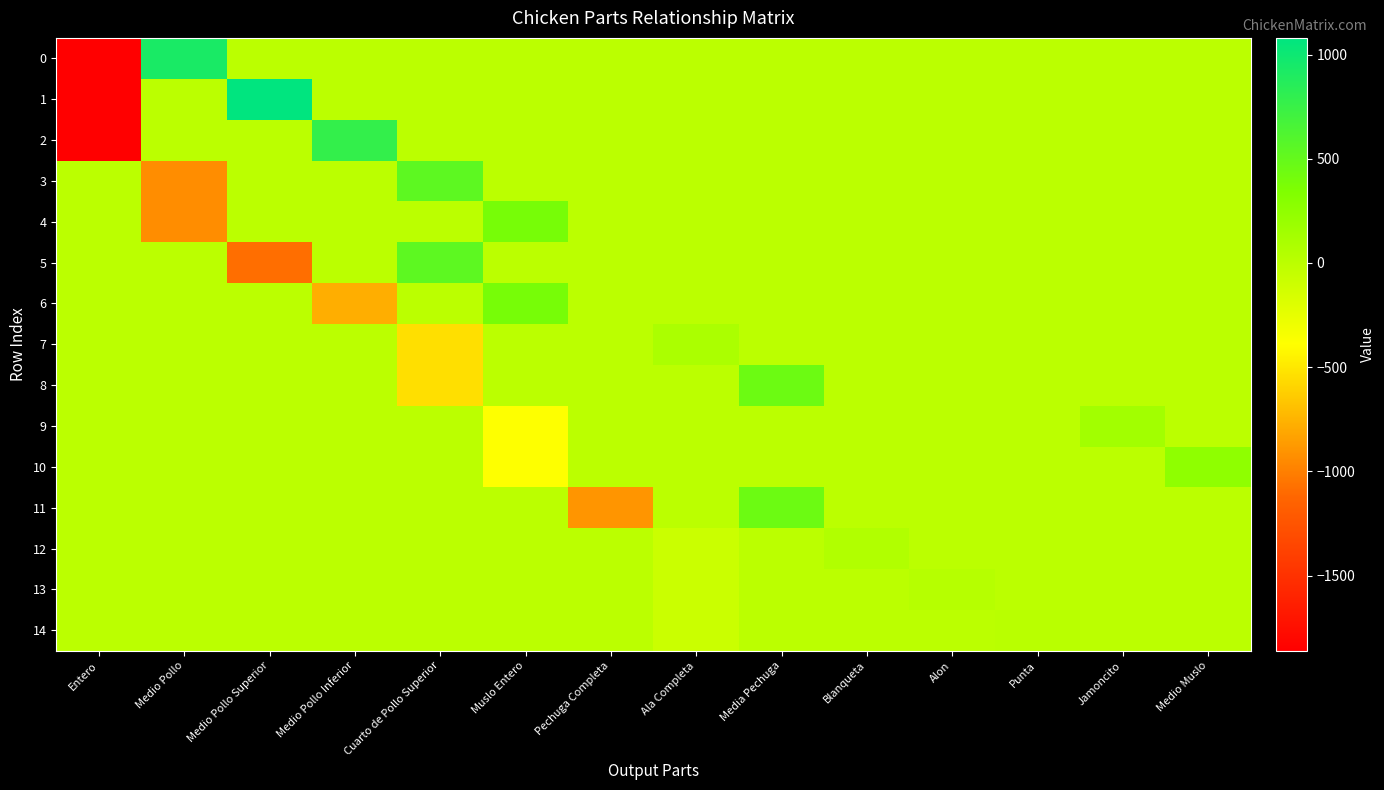

Reading left to right, what are all the values shown in this chart?

0: Entero=-1860	Medio Pollo=930	Medio Pollo Superior=0	Medio Pollo Inferior=0	Cuarto de Pollo Superior=0	Muslo Entero=0	Pechuga Completa=0	Ala Completa=0	Media Pechuga=0	Blanqueta=0	Alon=0	Punta=0	Jamoncito=0	Medio Muslo=0
1: Entero=-1860	Medio Pollo=0	Medio Pollo Superior=1080	Medio Pollo Inferior=0	Cuarto de Pollo Superior=0	Muslo Entero=0	Pechuga Completa=0	Ala Completa=0	Media Pechuga=0	Blanqueta=0	Alon=0	Punta=0	Jamoncito=0	Medio Muslo=0
2: Entero=-1860	Medio Pollo=0	Medio Pollo Superior=0	Medio Pollo Inferior=780	Cuarto de Pollo Superior=0	Muslo Entero=0	Pechuga Completa=0	Ala Completa=0	Media Pechuga=0	Blanqueta=0	Alon=0	Punta=0	Jamoncito=0	Medio Muslo=0
3: Entero=0	Medio Pollo=-930	Medio Pollo Superior=0	Medio Pollo Inferior=0	Cuarto de Pollo Superior=540	Muslo Entero=0	Pechuga Completa=0	Ala Completa=0	Media Pechuga=0	Blanqueta=0	Alon=0	Punta=0	Jamoncito=0	Medio Muslo=0
4: Entero=0	Medio Pollo=-930	Medio Pollo Superior=0	Medio Pollo Inferior=0	Cuarto de Pollo Superior=0	Muslo Entero=390	Pechuga Completa=0	Ala Completa=0	Media Pechuga=0	Blanqueta=0	Alon=0	Punta=0	Jamoncito=0	Medio Muslo=0
5: Entero=0	Medio Pollo=0	Medio Pollo Superior=-1080	Medio Pollo Inferior=0	Cuarto de Pollo Superior=540	Muslo Entero=0	Pechuga Completa=0	Ala Completa=0	Media Pechuga=0	Blanqueta=0	Alon=0	Punta=0	Jamoncito=0	Medio Muslo=0
6: Entero=0	Medio Pollo=0	Medio Pollo Superior=0	Medio Pollo Inferior=-780	Cuarto de Pollo Superior=0	Muslo Entero=390	Pechuga Completa=0	Ala Completa=0	Media Pechuga=0	Blanqueta=0	Alon=0	Punta=0	Jamoncito=0	Medio Muslo=0
7: Entero=0	Medio Pollo=0	Medio Pollo Superior=0	Medio Pollo Inferior=0	Cuarto de Pollo Superior=-540	Muslo Entero=0	Pechuga Completa=0	Ala Completa=90	Media Pechuga=0	Blanqueta=0	Alon=0	Punta=0	Jamoncito=0	Medio Muslo=0
8: Entero=0	Medio Pollo=0	Medio Pollo Superior=0	Medio Pollo Inferior=0	Cuarto de Pollo Superior=-540	Muslo Entero=0	Pechuga Completa=0	Ala Completa=0	Media Pechuga=450	Blanqueta=0	Alon=0	Punta=0	Jamoncito=0	Medio Muslo=0
9: Entero=0	Medio Pollo=0	Medio Pollo Superior=0	Medio Pollo Inferior=0	Cuarto de Pollo Superior=0	Muslo Entero=-390	Pechuga Completa=0	Ala Completa=0	Media Pechuga=0	Blanqueta=0	Alon=0	Punta=0	Jamoncito=140	Medio Muslo=0
10: Entero=0	Medio Pollo=0	Medio Pollo Superior=0	Medio Pollo Inferior=0	Cuarto de Pollo Superior=0	Muslo Entero=-390	Pechuga Completa=0	Ala Completa=0	Media Pechuga=0	Blanqueta=0	Alon=0	Punta=0	Jamoncito=0	Medio Muslo=250
11: Entero=0	Medio Pollo=0	Medio Pollo Superior=0	Medio Pollo Inferior=0	Cuarto de Pollo Superior=0	Muslo Entero=0	Pechuga Completa=-900	Ala Completa=0	Media Pechuga=450	Blanqueta=0	Alon=0	Punta=0	Jamoncito=0	Medio Muslo=0
12: Entero=0	Medio Pollo=0	Medio Pollo Superior=0	Medio Pollo Inferior=0	Cuarto de Pollo Superior=0	Muslo Entero=0	Pechuga Completa=0	Ala Completa=-90	Media Pechuga=0	Blanqueta=55	Alon=0	Punta=0	Jamoncito=0	Medio Muslo=0
13: Entero=0	Medio Pollo=0	Medio Pollo Superior=0	Medio Pollo Inferior=0	Cuarto de Pollo Superior=0	Muslo Entero=0	Pechuga Completa=0	Ala Completa=-90	Media Pechuga=0	Blanqueta=0	Alon=27	Punta=0	Jamoncito=0	Medio Muslo=0
14: Entero=0	Medio Pollo=0	Medio Pollo Superior=0	Medio Pollo Inferior=0	Cuarto de Pollo Superior=0	Muslo Entero=0	Pechuga Completa=0	Ala Completa=-90	Media Pechuga=0	Blanqueta=0	Alon=0	Punta=8	Jamoncito=0	Medio Muslo=0